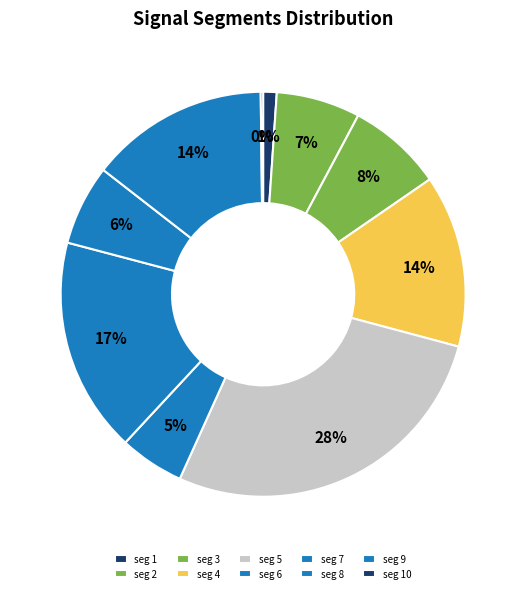

Rank the categories by value from highest to lowest.

signal segment 5, signal segment 7, signal segment 9, signal segment 4, signal segment 3, signal segment 2, signal segment 8, signal segment 6, signal segment 1, signal segment 10